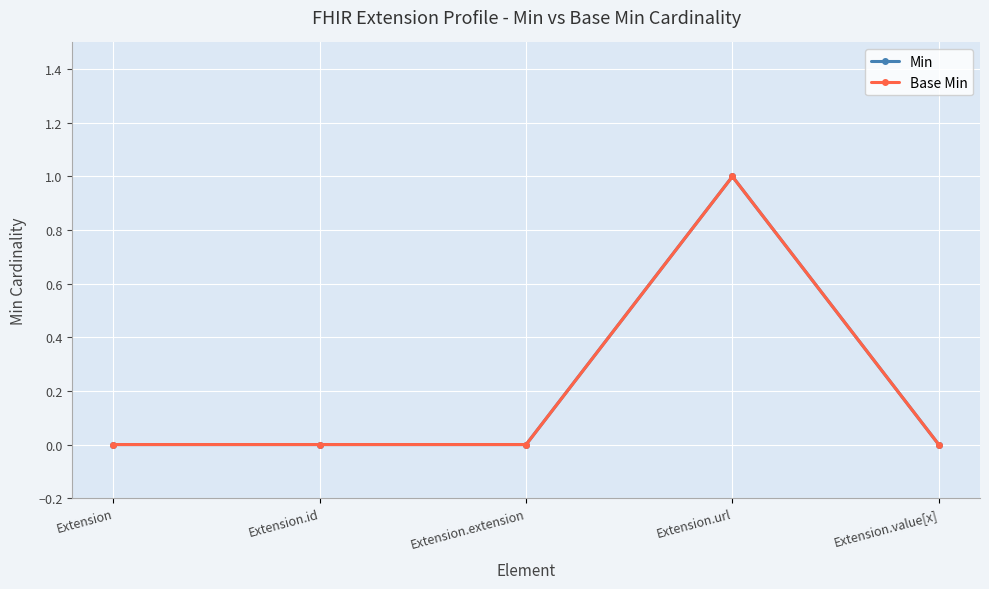

Is it true that Base Min equals 0 at Extension.value[x]?

True